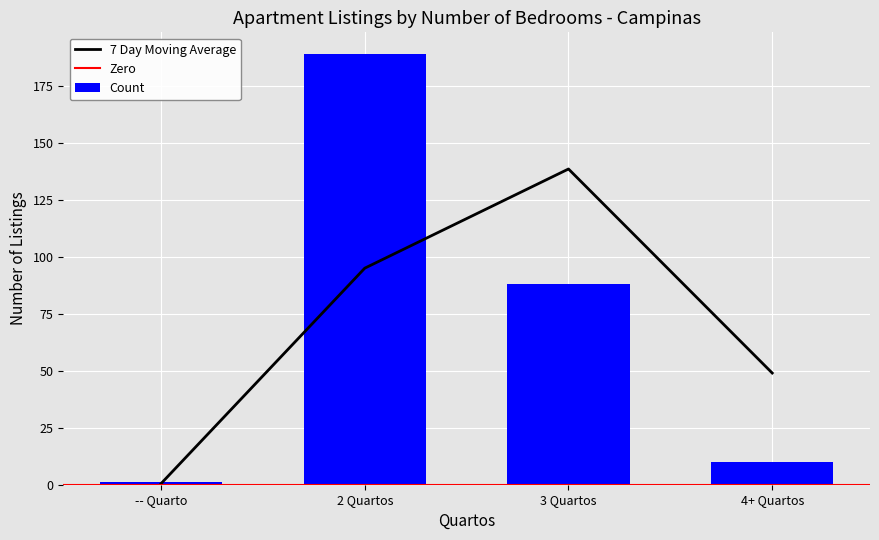

How many bars are there in total?

4